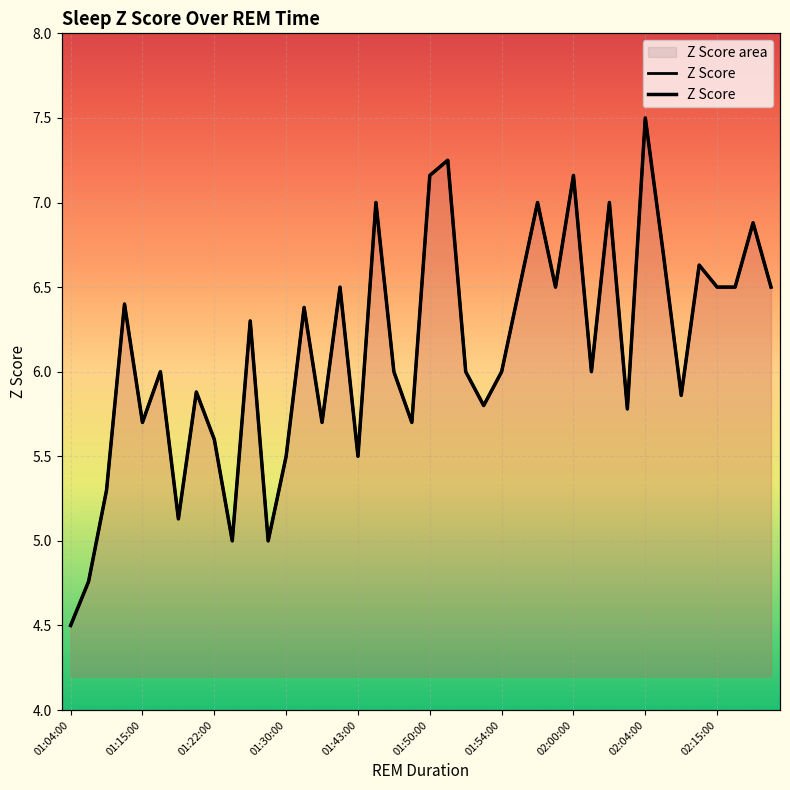

What is the difference between the maximum and second lowest values?

2.7